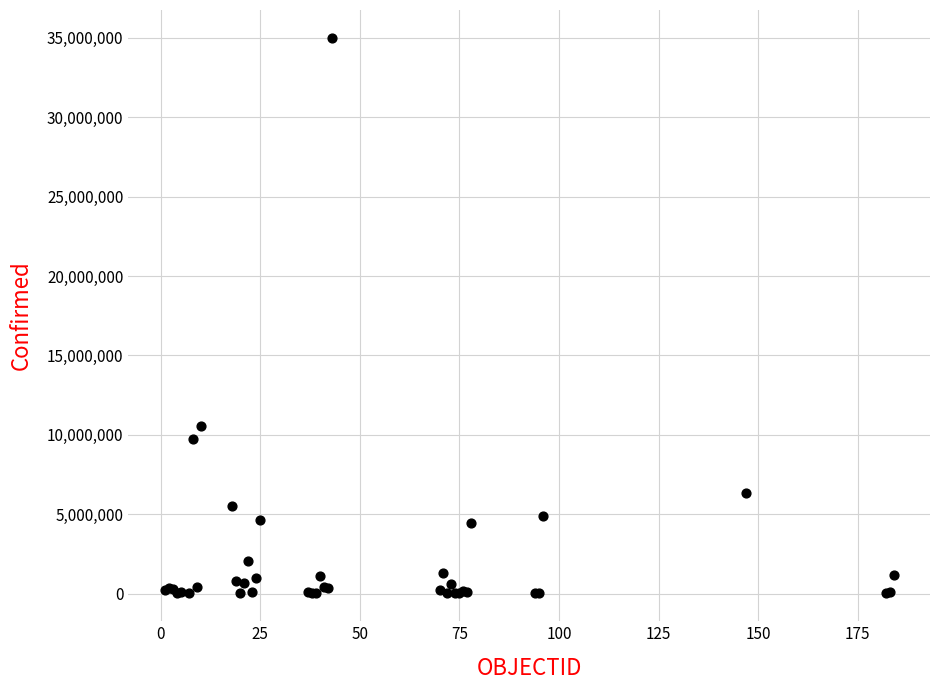

What Y value in the scatter plot is closest to 17503566?

10557719